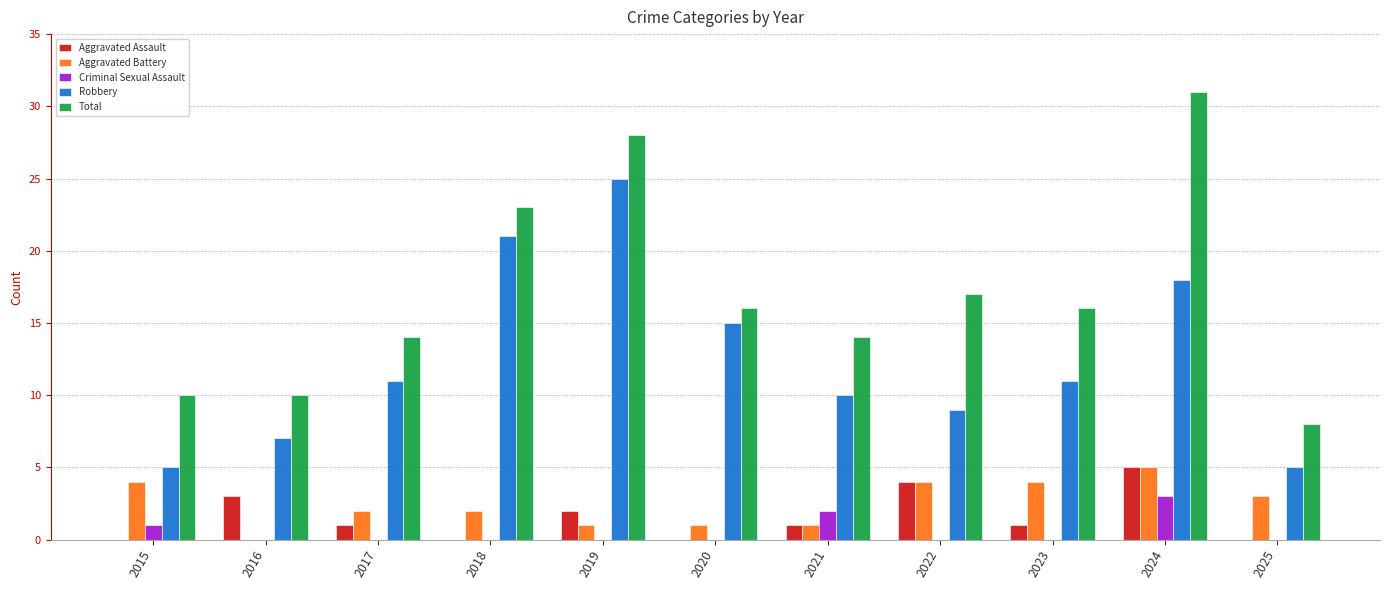

The Aggravated Assault series shows 0 at 2015. True or false?

True